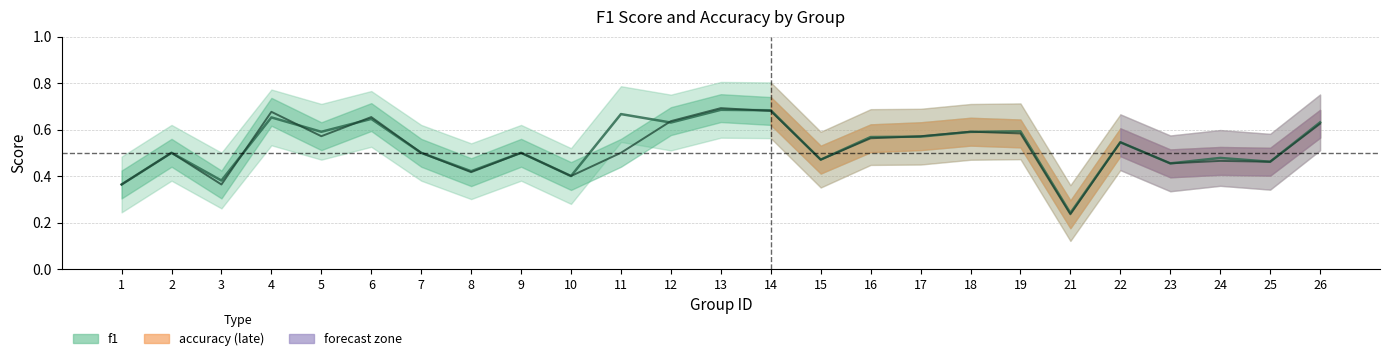

Between 12 and 26, which series saw the biggest shift?

accuracy